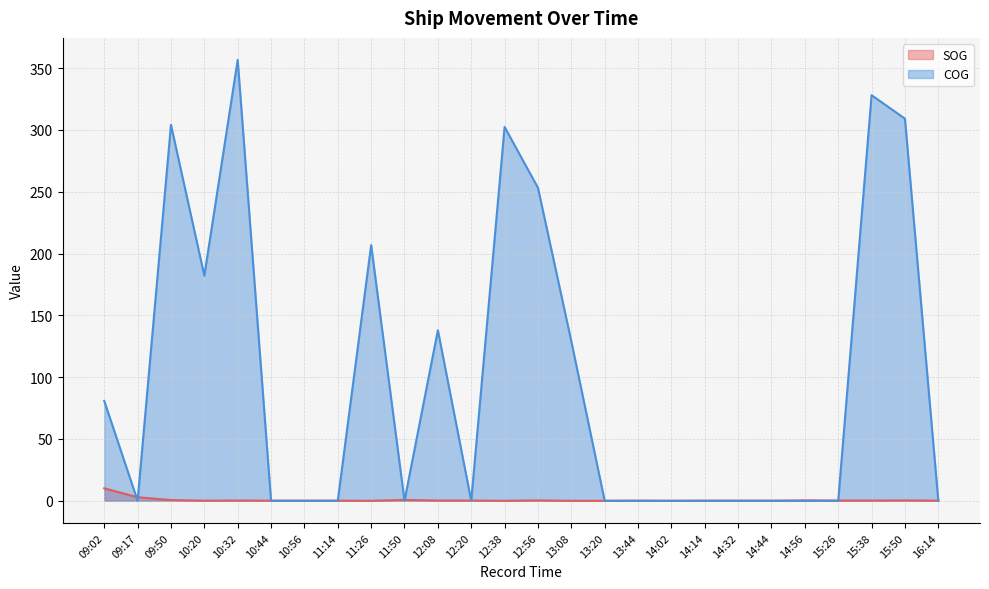

What is the label of the 11th point from the left?

12:08